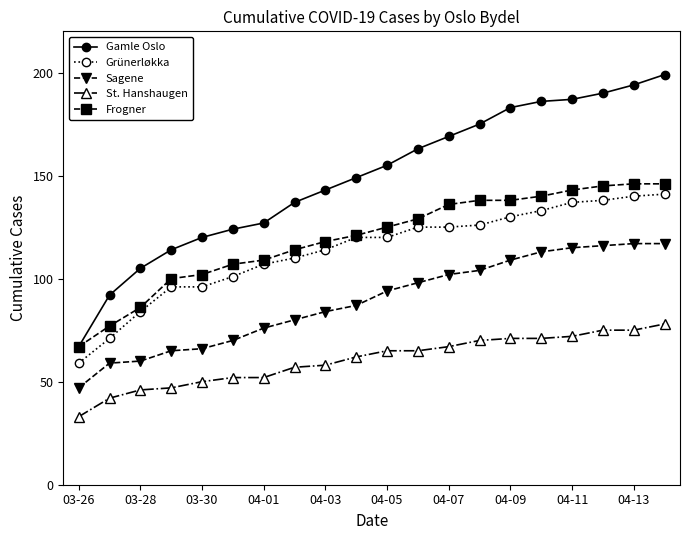

Which series has the largest range (max minus min)?

Gamle Oslo